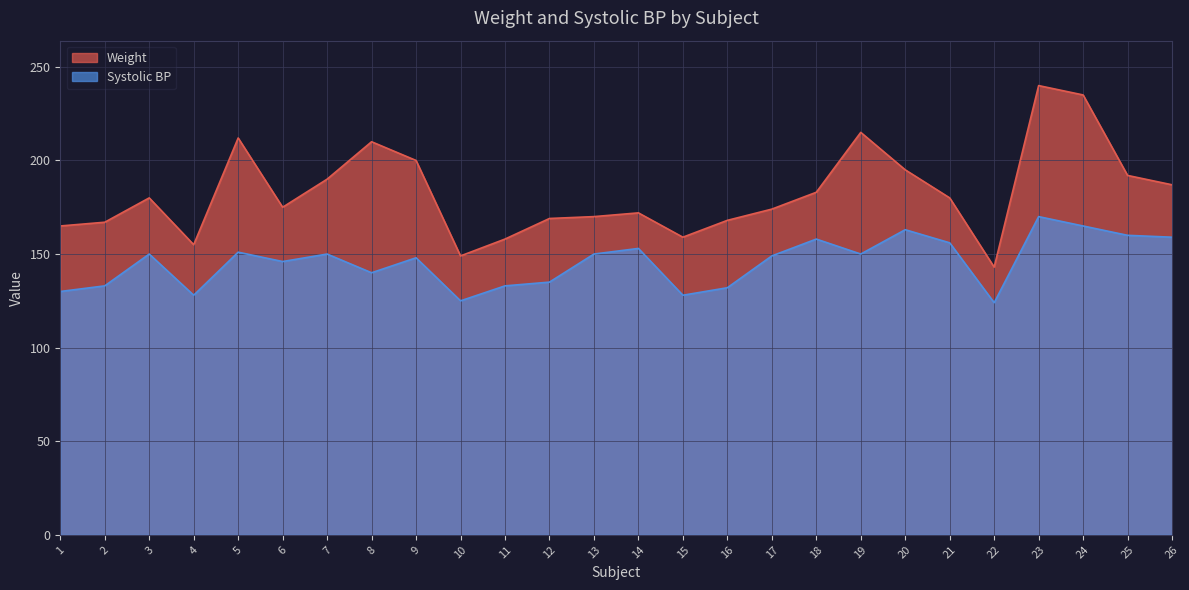

Count the number of data series in this chart.

2